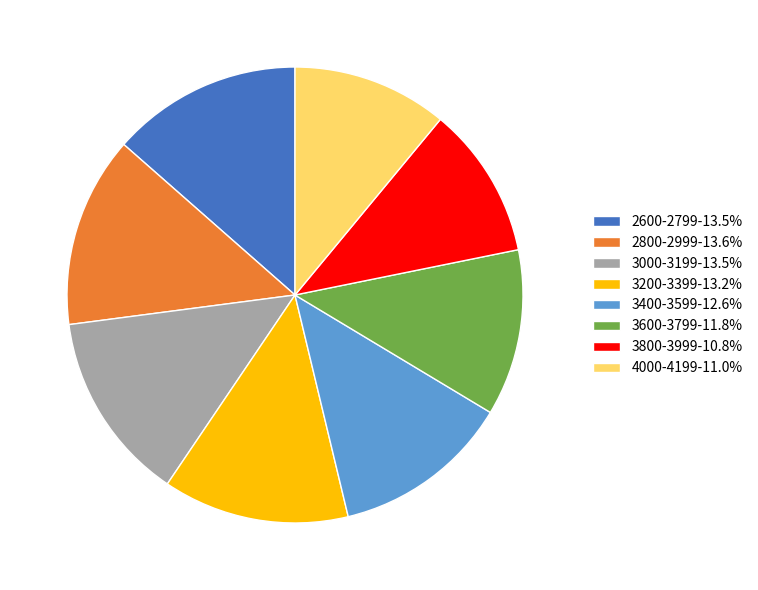

Is it true that 3400-3599 is 13% of the pie?

True